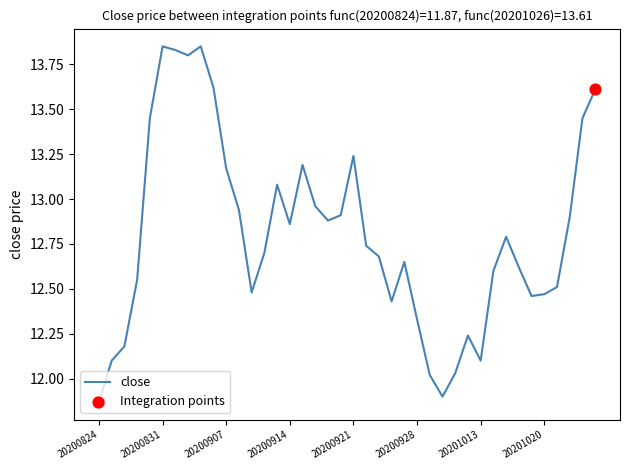

Is this an area chart (filled region under the line)?

No